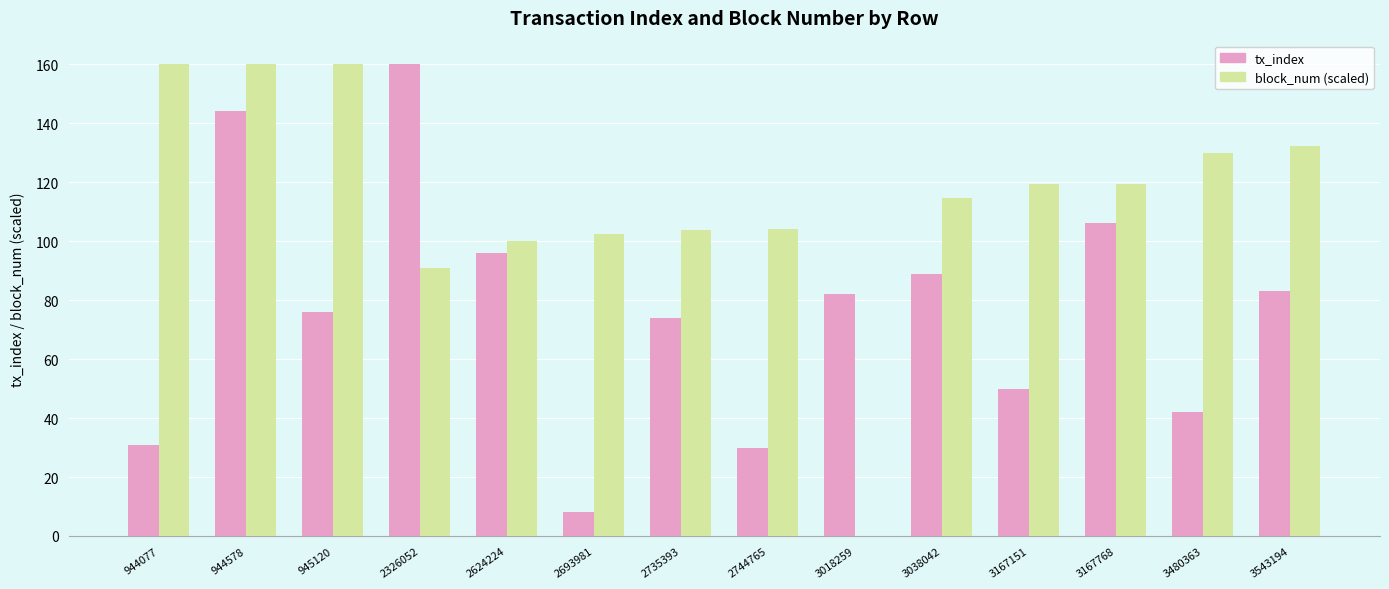

Between 2735393 and 3167768, which series saw the biggest shift?

tx_index